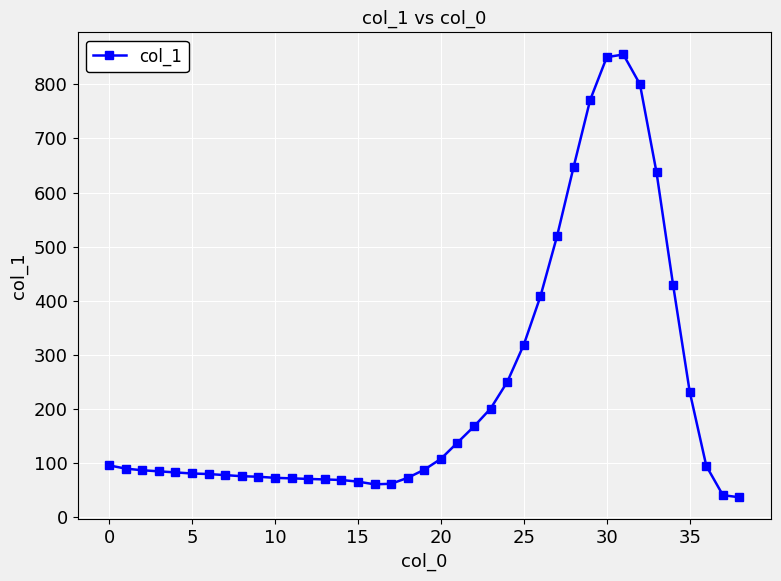

What is the minimum value shown in the chart?

37